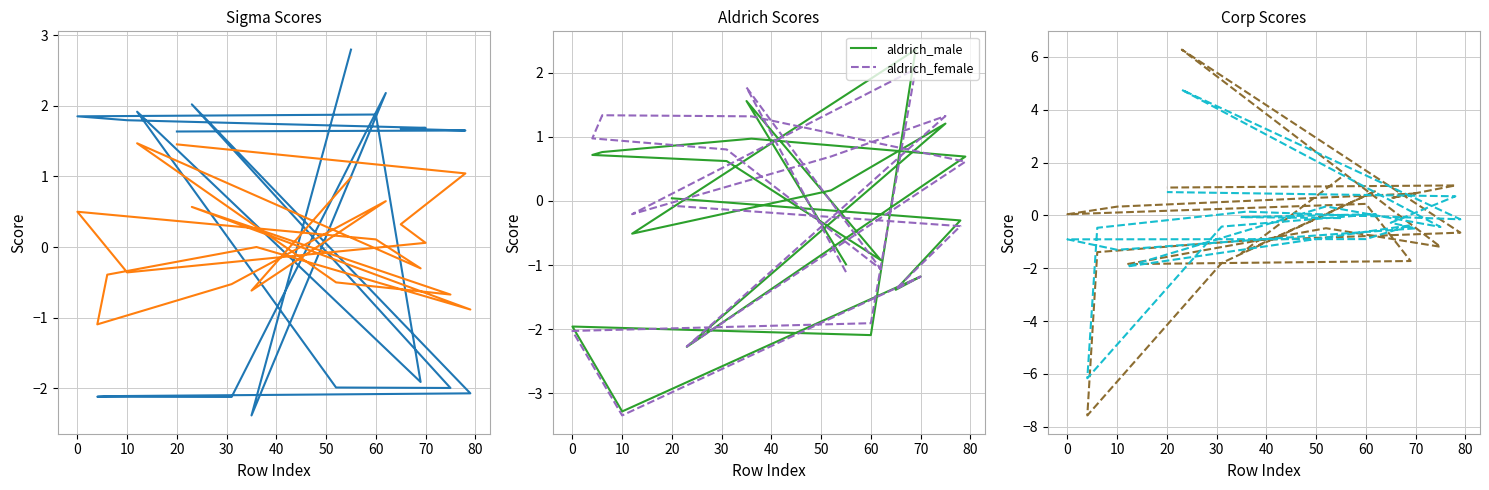

What is the sum of all aldrich_female values?

-4.1